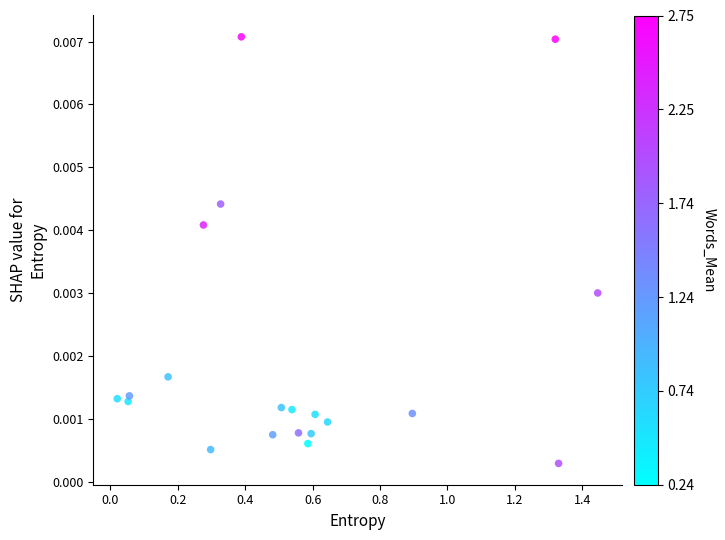

What is the range of X values (max minus min)?

1.4